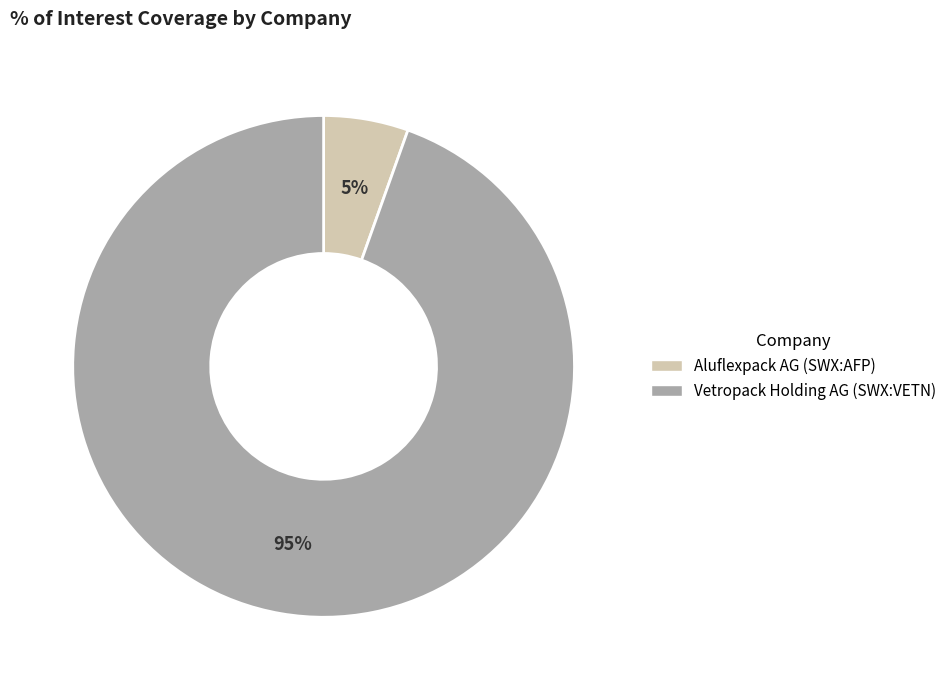

Do Aluflexpack AG (SWX:AFP) and Vetropack Holding AG (SWX:VETN) together represent more than half of the pie?

Yes